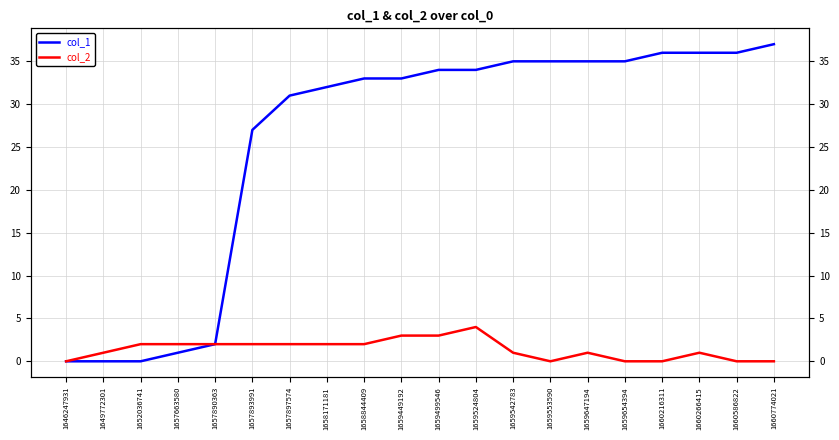

What is the sum of all col_1 values?

512